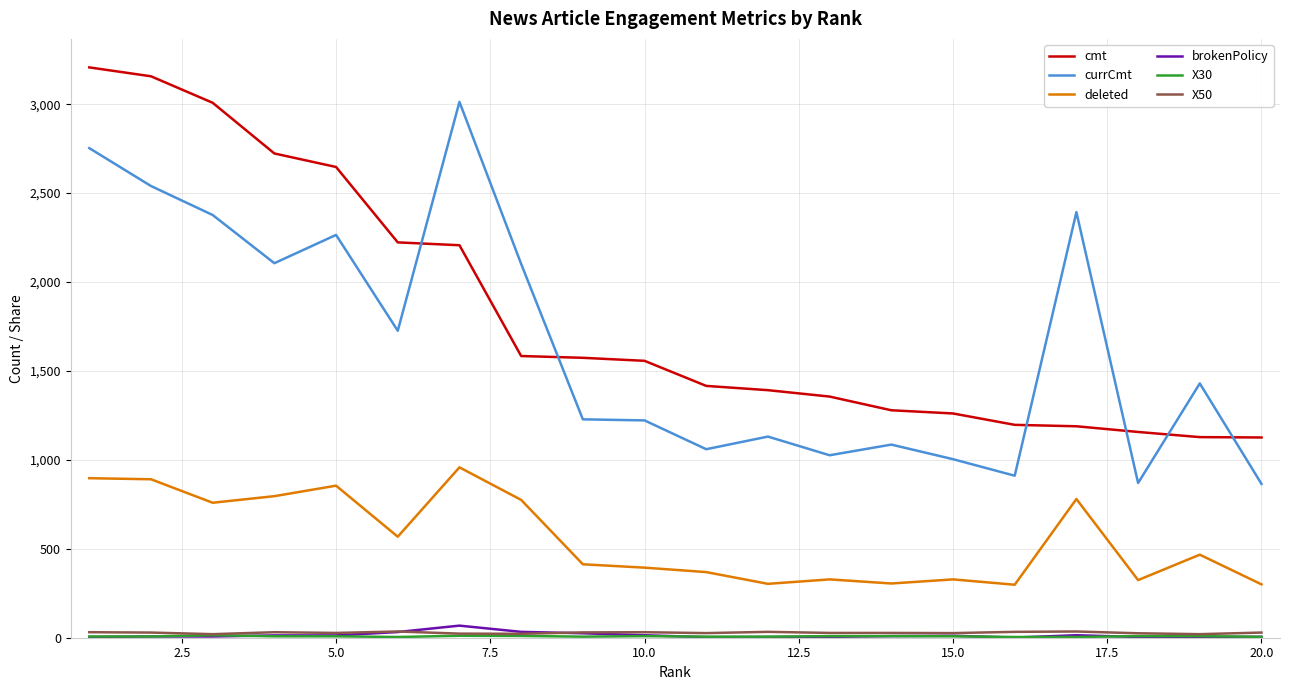

Which series has the largest total across all categories?

cmt